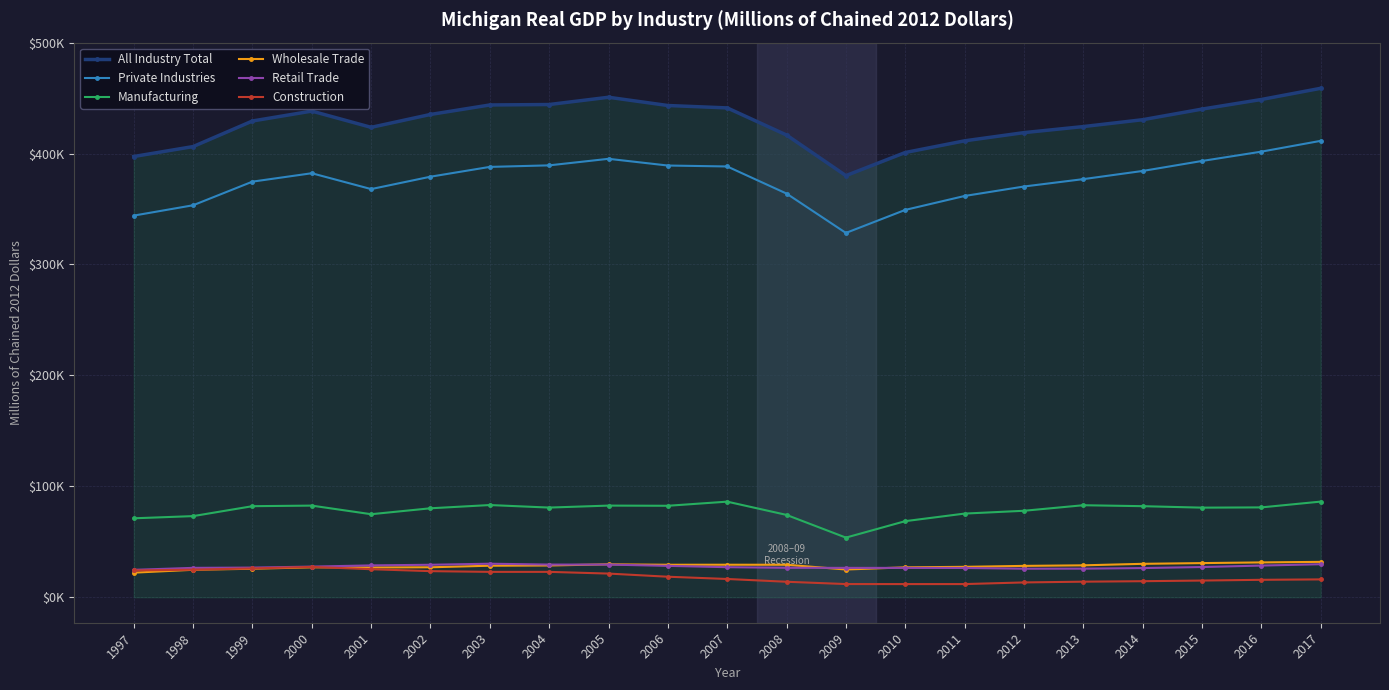

At which label does Construction first exceed 16496?

1997